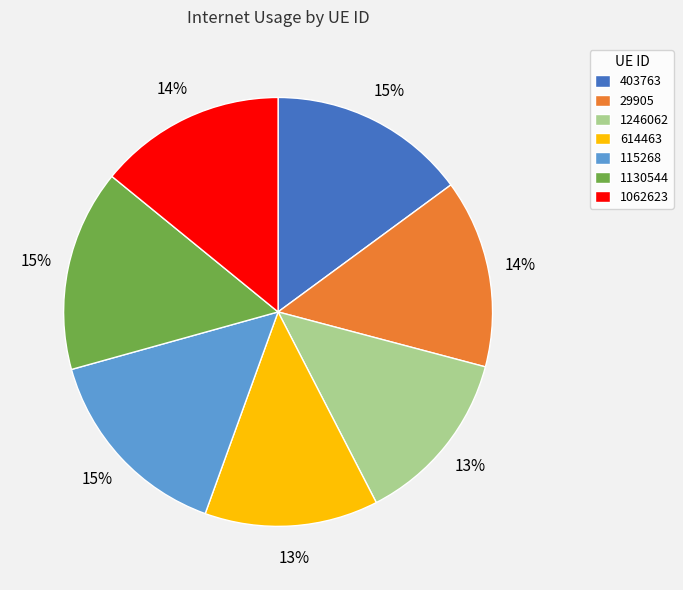

How many slices are in this pie chart?

7